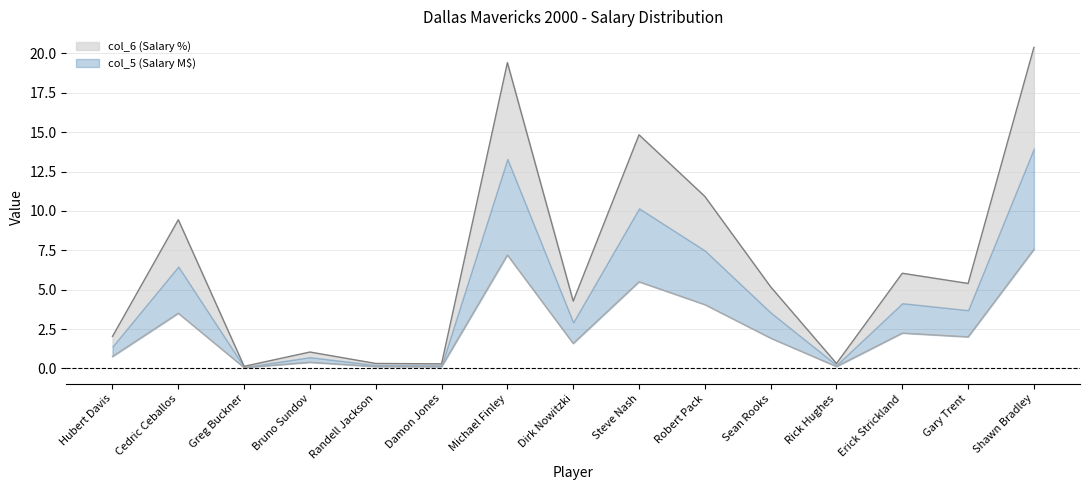

At which label does col_6 (Salary %) reach its peak?

Shawn Bradley